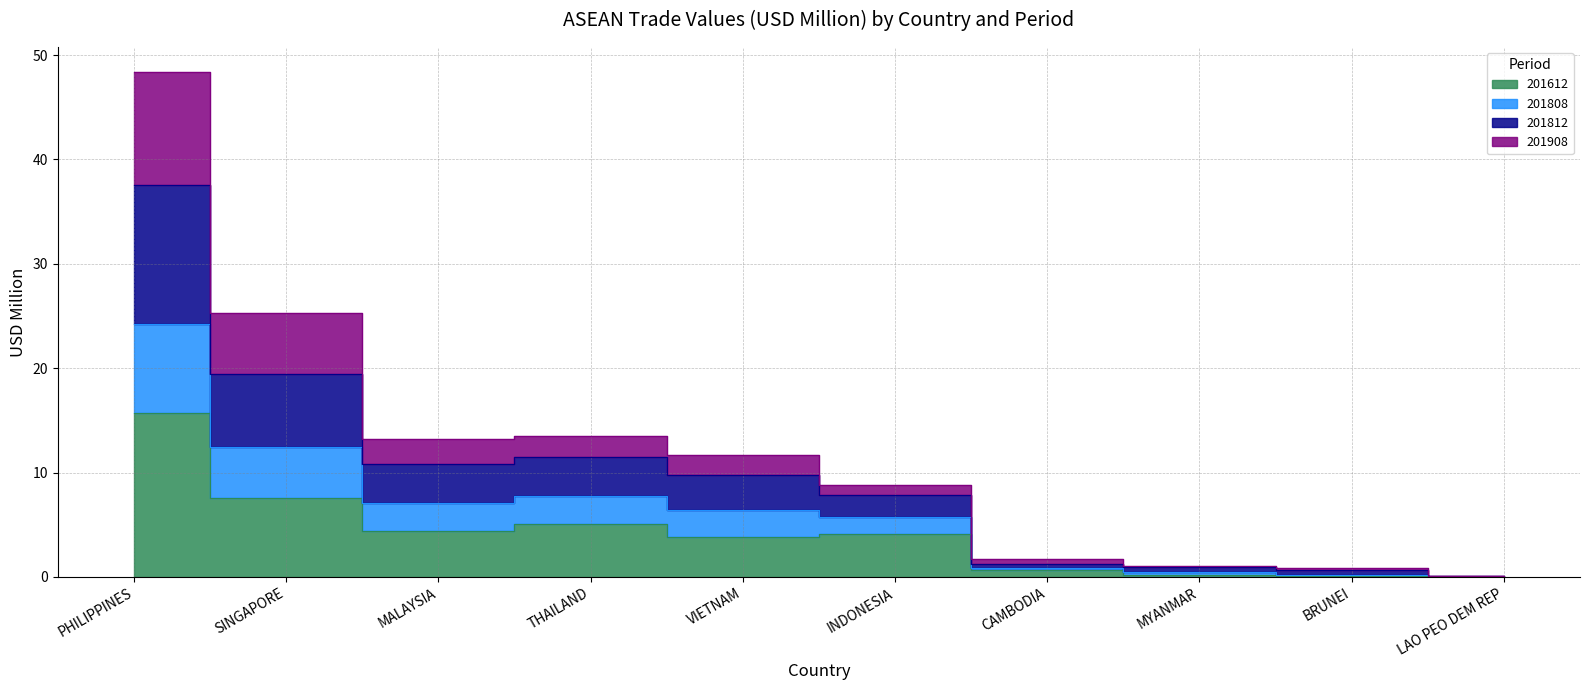

What is the value of the 201808 point at the 9th from the left?

0.7